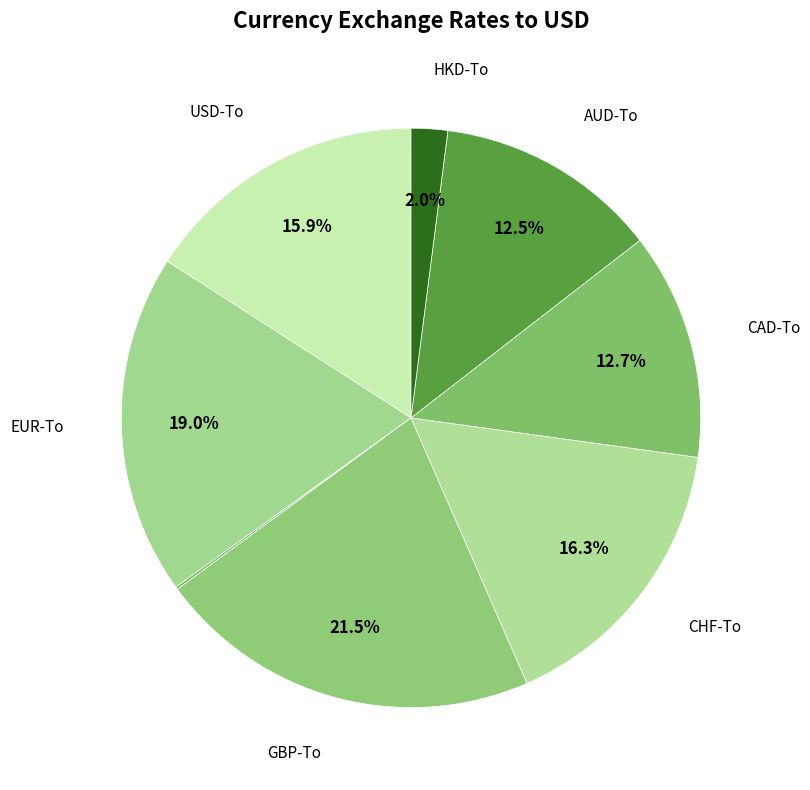

Which slice is the largest?

GBP-To